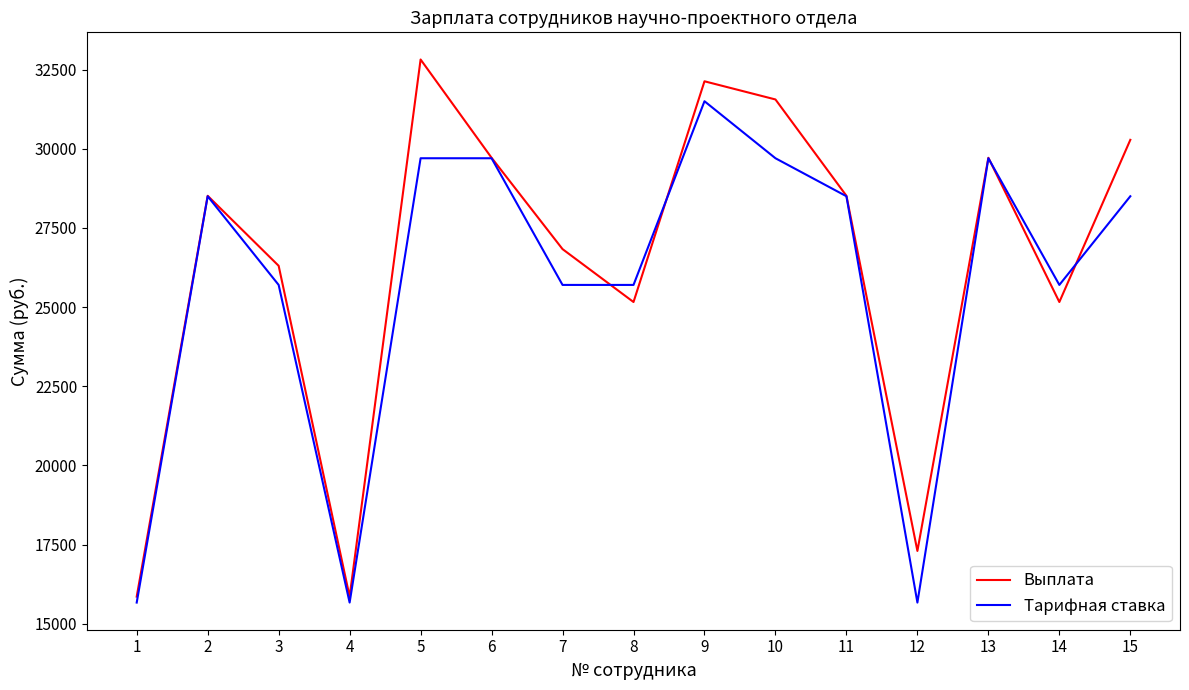

Rank the series by their maximum value, from highest to lowest.

Выплата, Тарифная ставка